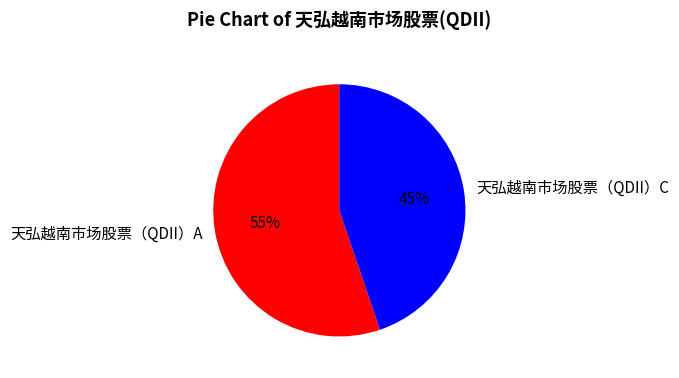

Is the sum of 天弘越南市场股票（QDII）C and 天弘越南市场股票（QDII）A greater than half?

Yes